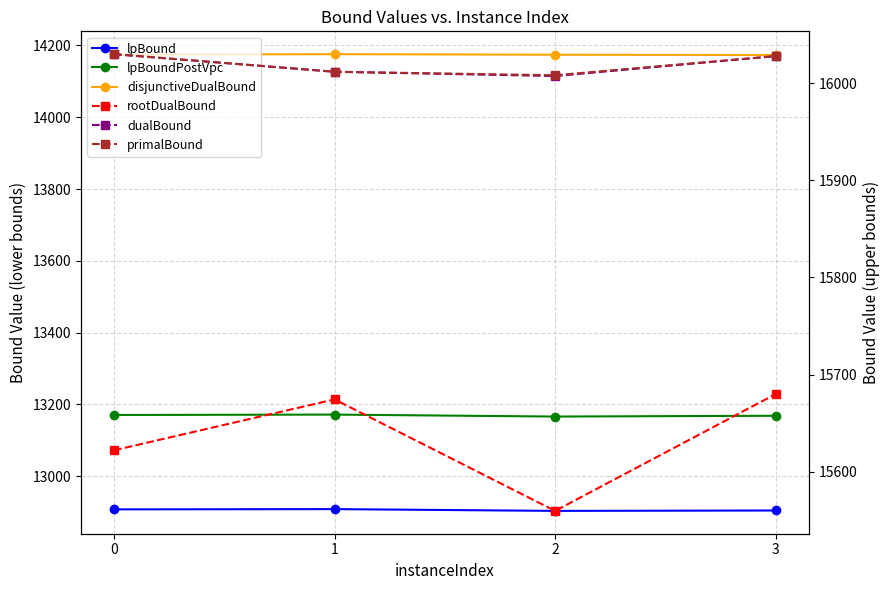

Reading right to left, extract all data points from this chart.

lpBound: 12904.6	12903.6	12908.5	12907.8
lpBoundPostVpc: 13168.5	13166.3	13171.8	13170.7
disjunctiveDualBound: 14173.2	14174.1	14175.6	14174.3
rootDualBound: 15680.0	15559.8	15674.5	15622.1
dualBound: 16027.7	16007.2	16011.6	16029.7
primalBound: 16027.7	16008.0	16011.6	16029.7